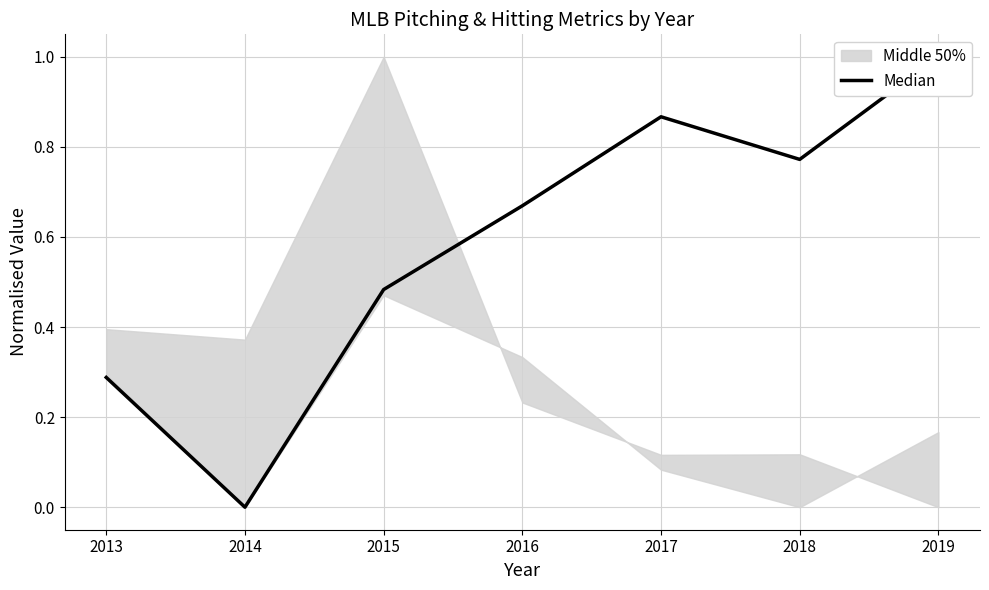

What is the value of the 5th point from the left?

0.9